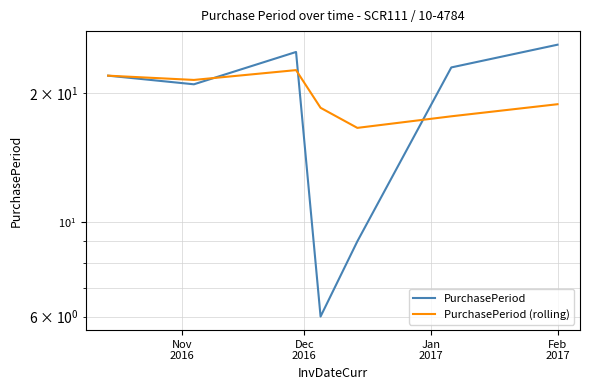

What is the spread (max minus min) of values at Feb 2017?

7.1